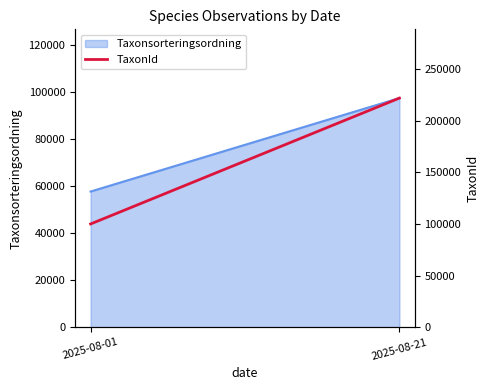

How many lines are shown in the chart?

1